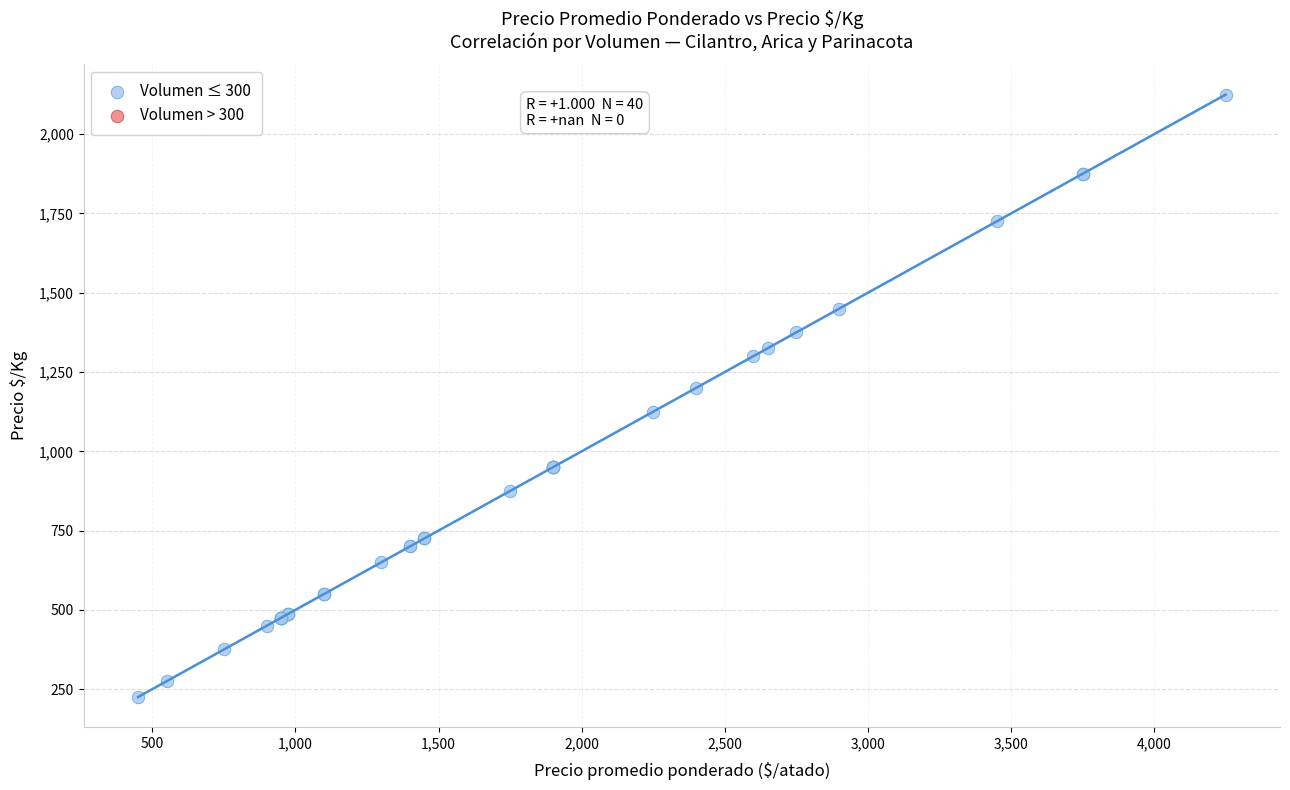

What Y value in the scatter plot is closest to 1175?

1200